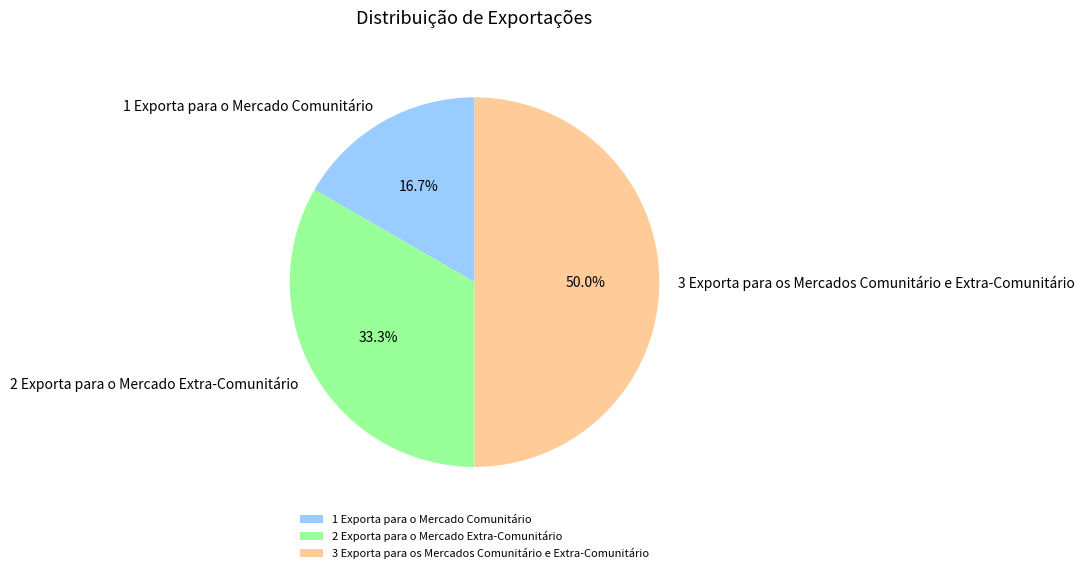

Does 2 Exporta para o Mercado Extra-Comunitário account for over 50% of the chart?

No